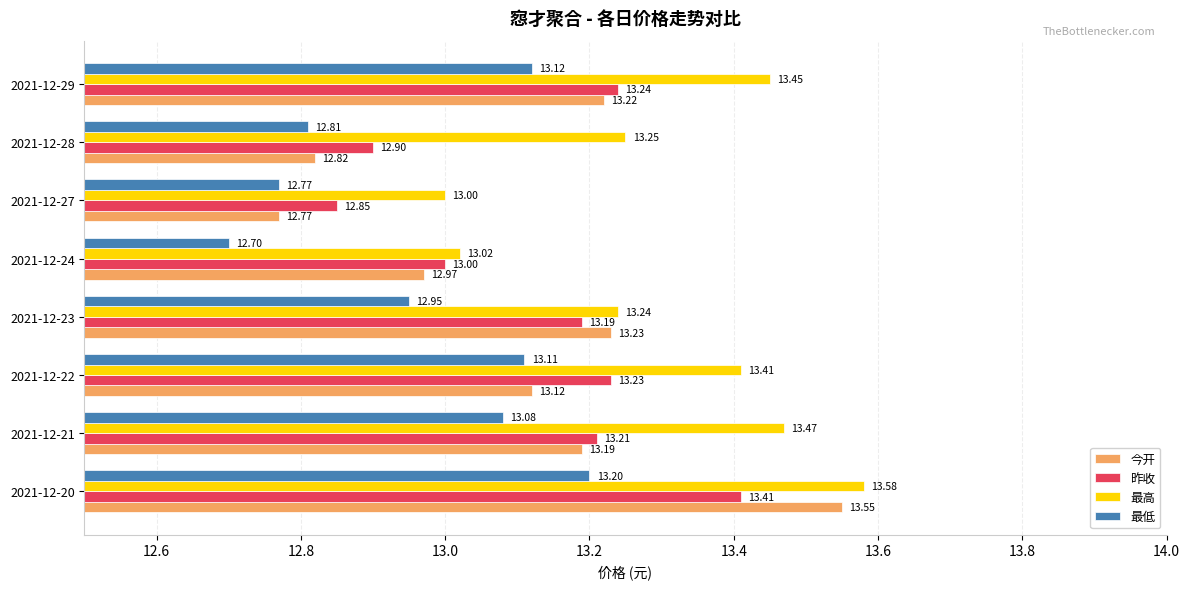

Which series has the largest total across all categories?

最高